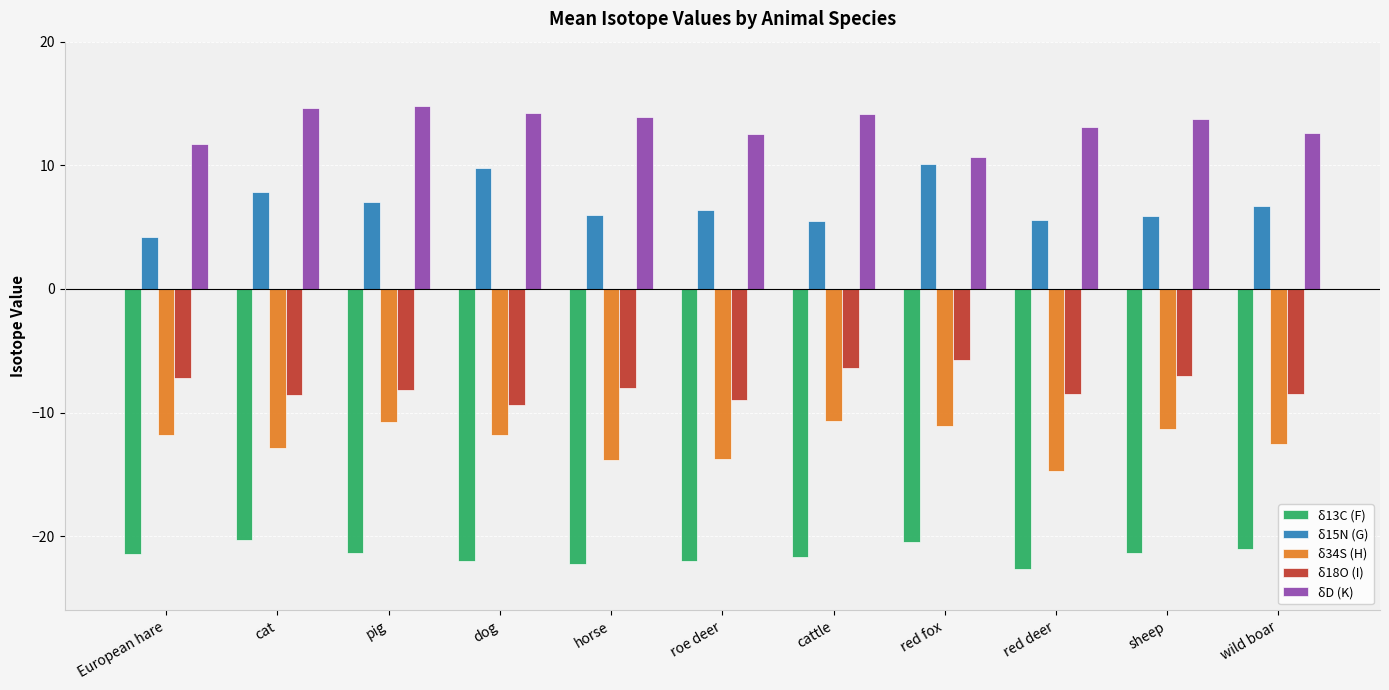

How many distinct data groups are displayed?

5